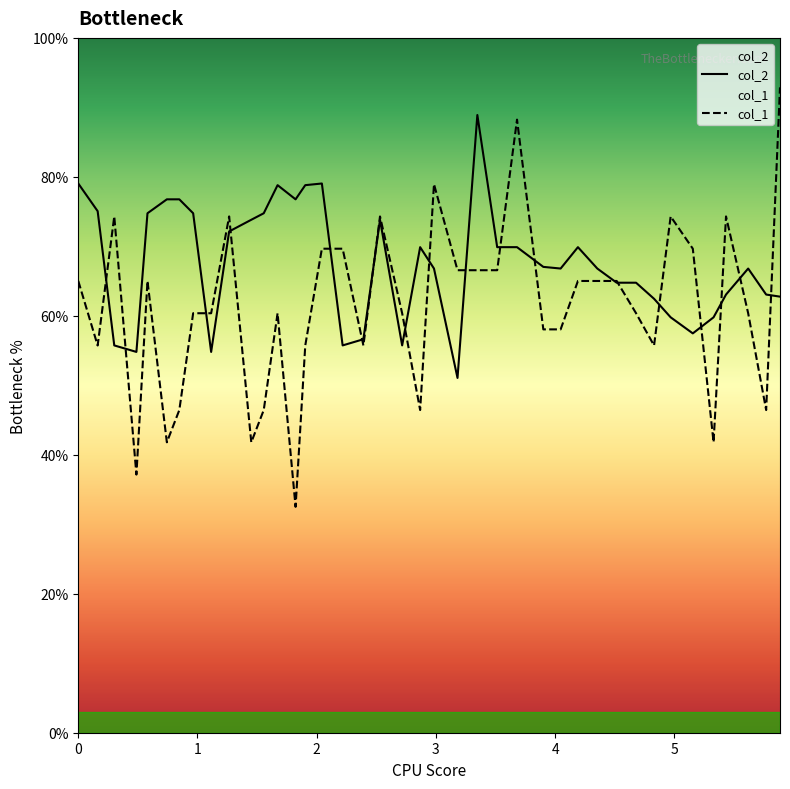

Reading right to left, what are all the values shown in this chart?

col_2: 62.8	63.1	66.8	63.1	59.8	57.5	59.8	62.5	64.8	64.8	66.8	69.9	66.8	67.0	69.9	69.9	88.9	51.1	66.8	69.9	55.7	73.8	56.6	55.7	79.0	78.8	76.8	78.8	74.8	73.8	72.1	54.8	74.8	76.8	76.8	74.8	54.8	55.7	75.1	79.0
col_1: 92.9	46.4	60.4	74.3	41.8	69.7	74.3	55.7	60.4	65.0	65.0	65.0	58.0	58.0	88.2	66.6	66.6	66.6	78.9	46.4	60.4	74.3	55.7	69.7	69.7	55.7	32.5	60.4	46.4	41.8	74.3	60.4	60.4	46.4	41.8	65.0	37.2	74.3	55.7	65.0